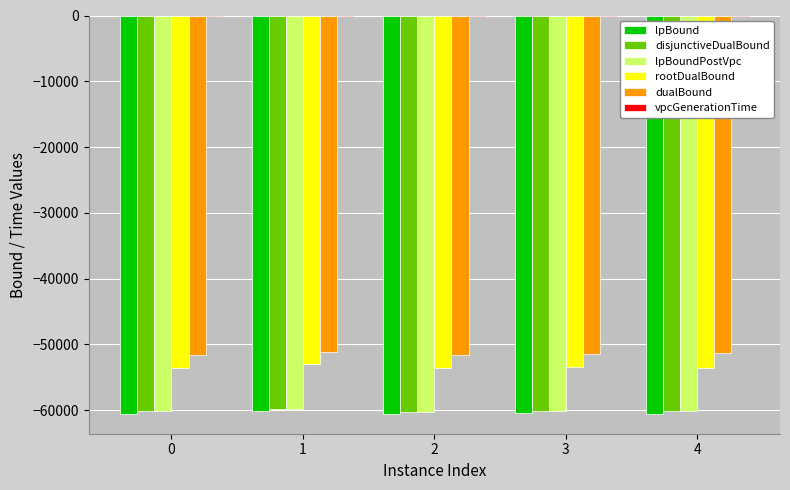

Is the value of rootDualBound at 4 greater than the value of dualBound at 4?

No